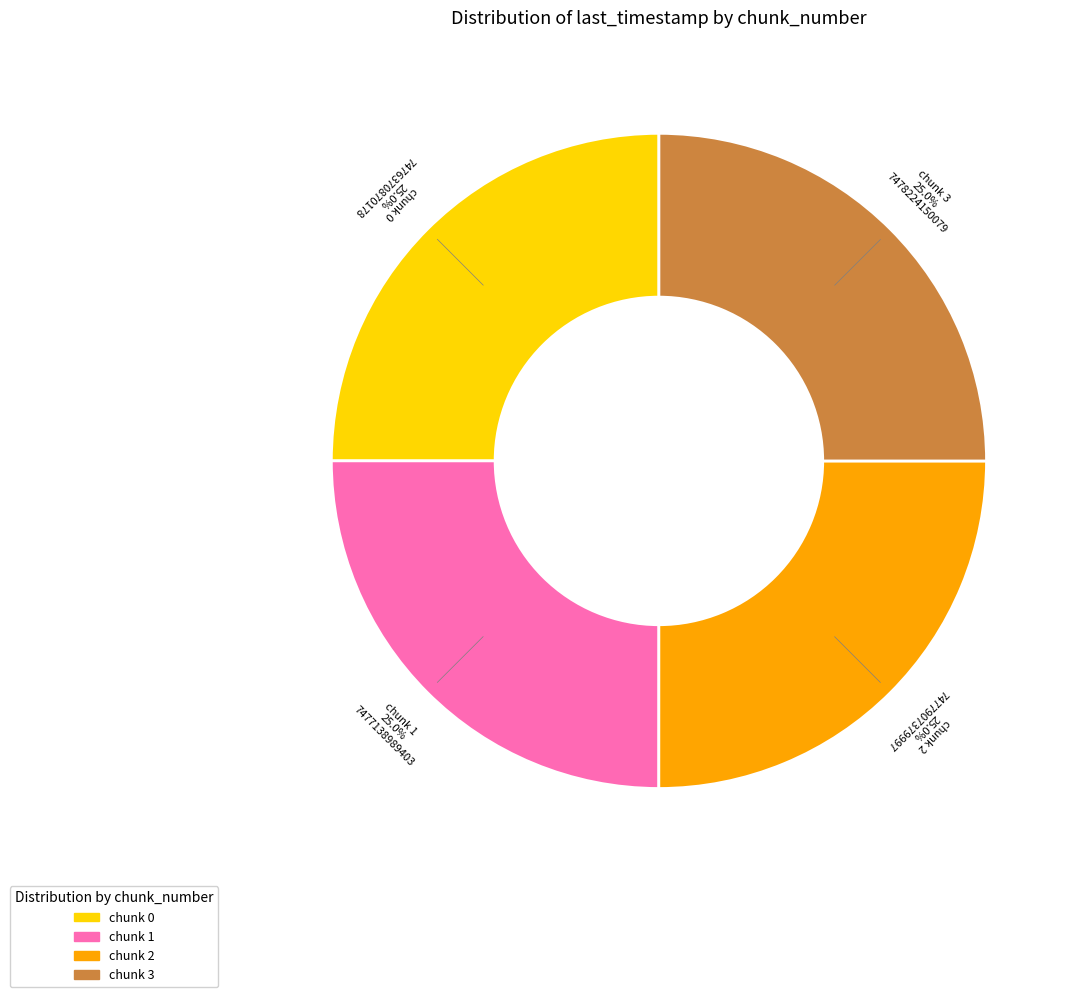

Does any single category account for the majority?

No